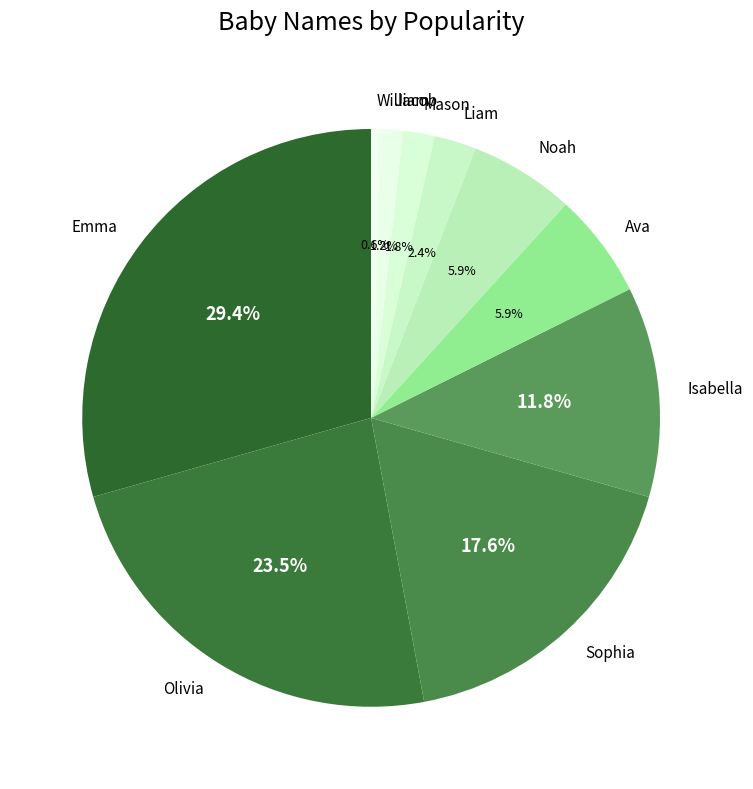

How many segments does this pie chart have?

10